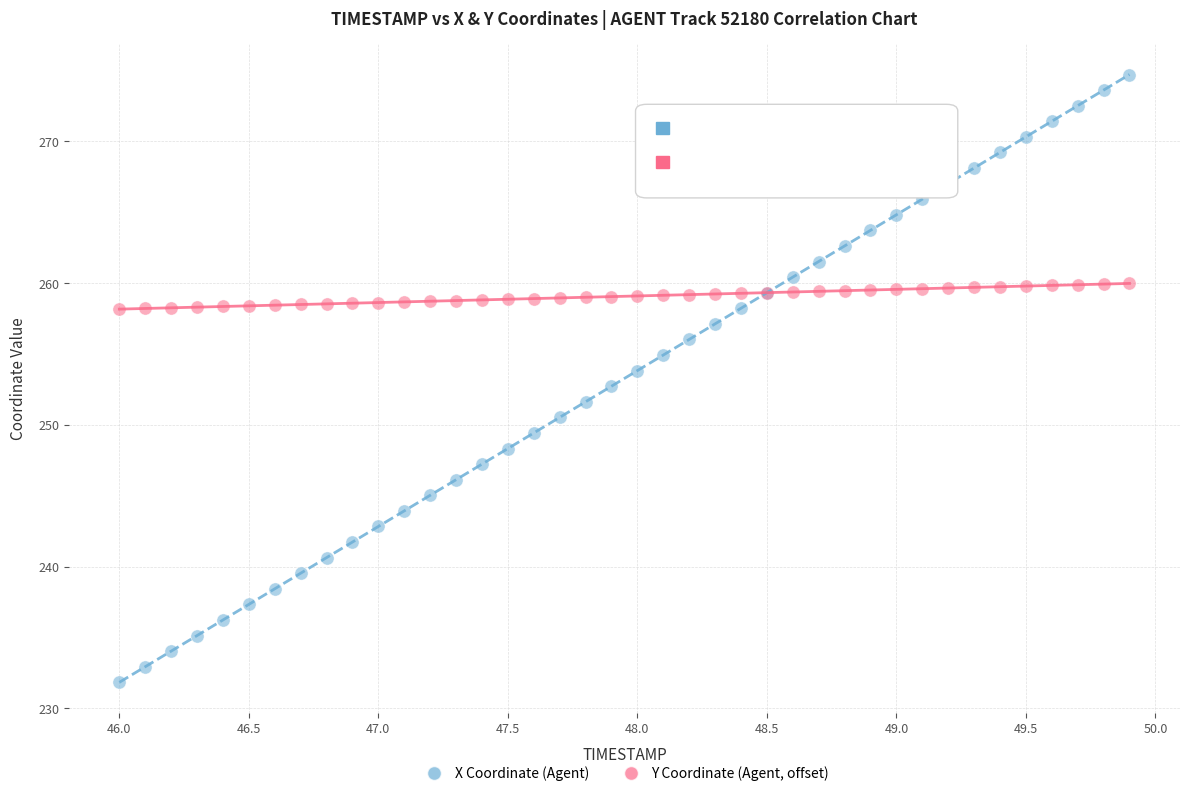

What is the X range (max minus min) for the scatter plot?

3.9